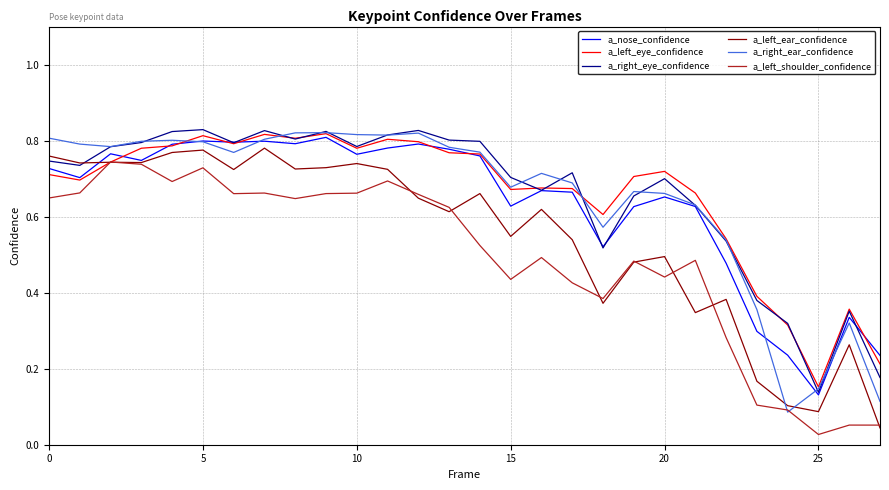

True or false: a_right_eye_confidence and a_left_shoulder_confidence cross at least once.

False